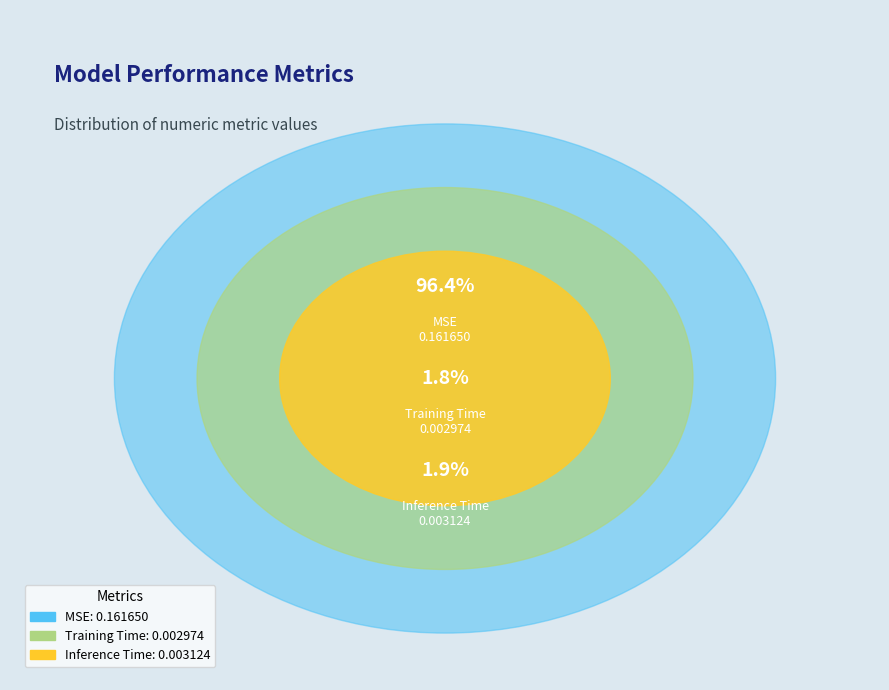

What portion of the pie excludes MSE?

3.6%